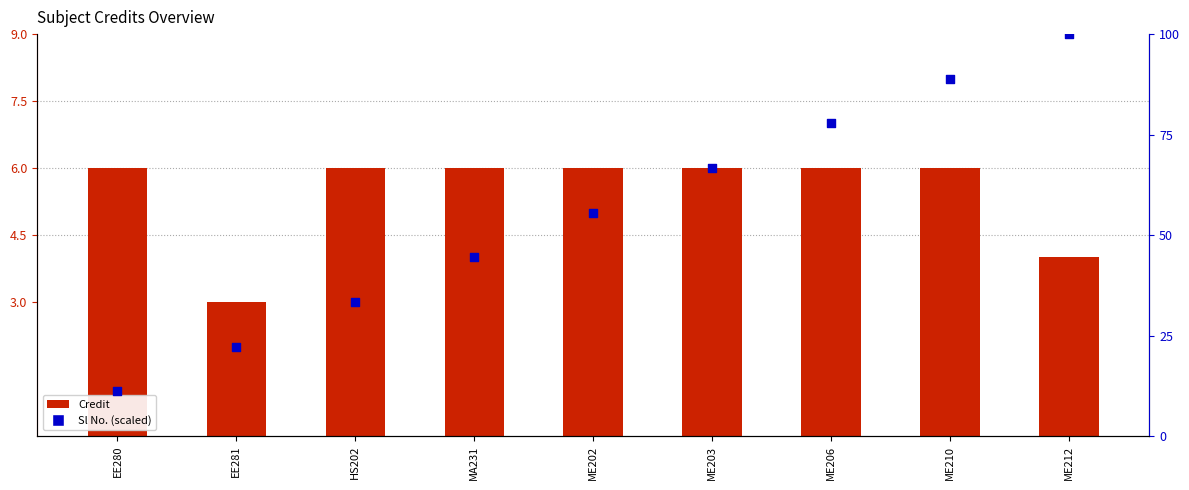

At which category is the sum across all series the highest?

ME212